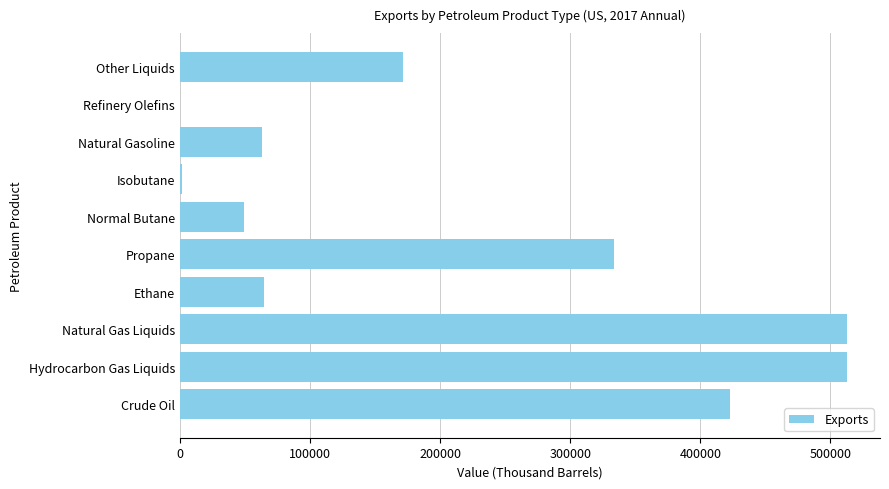

The value at Refinery Olefins is 0. True or false?

True